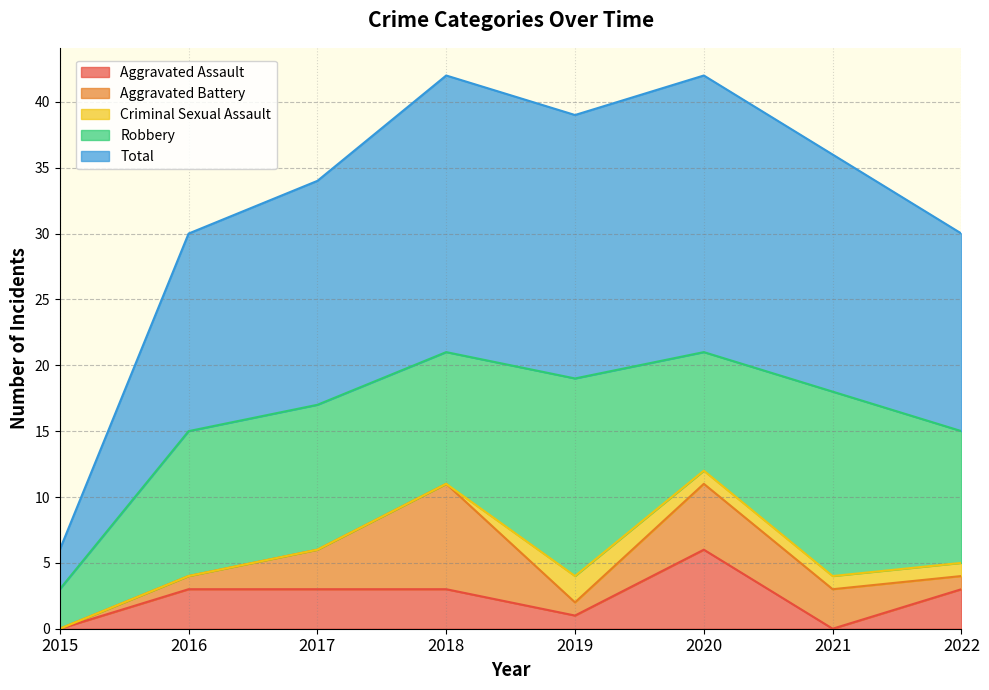

At which label does Criminal Sexual Assault first exceed 1?

2019